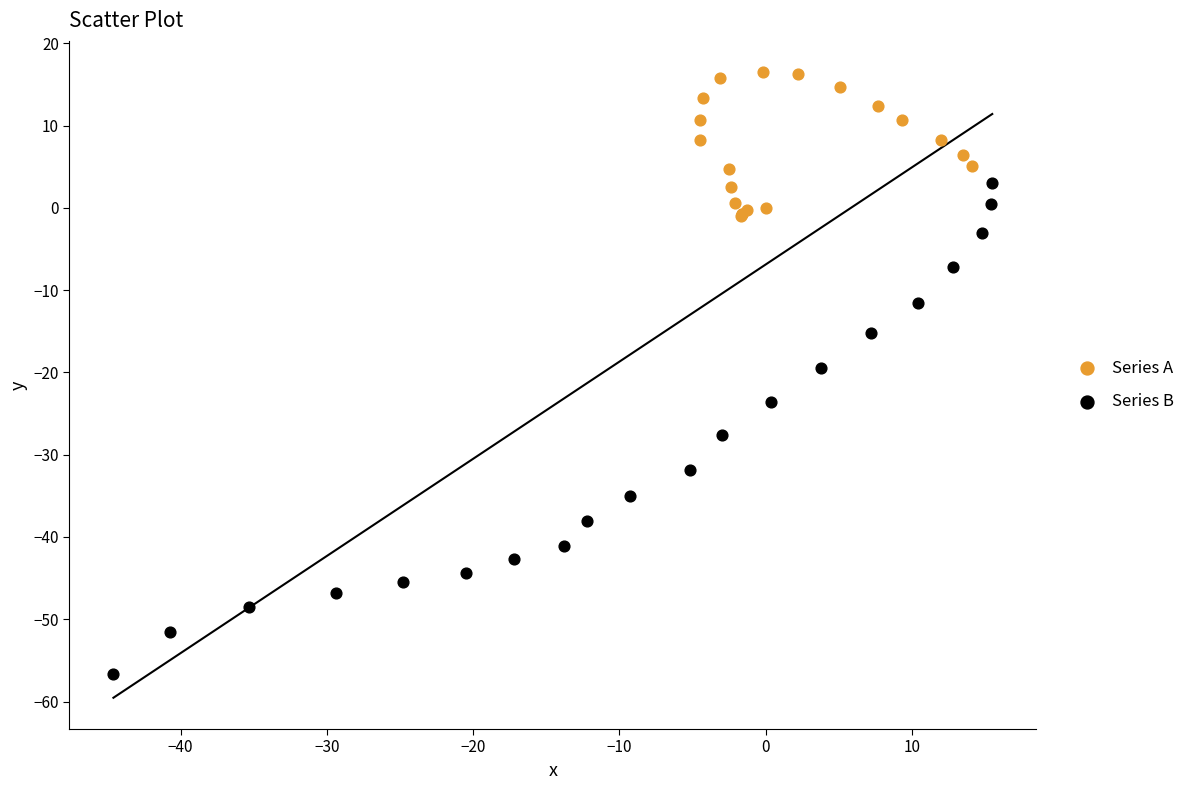

Which series has the widest spread of Y values?

Series B